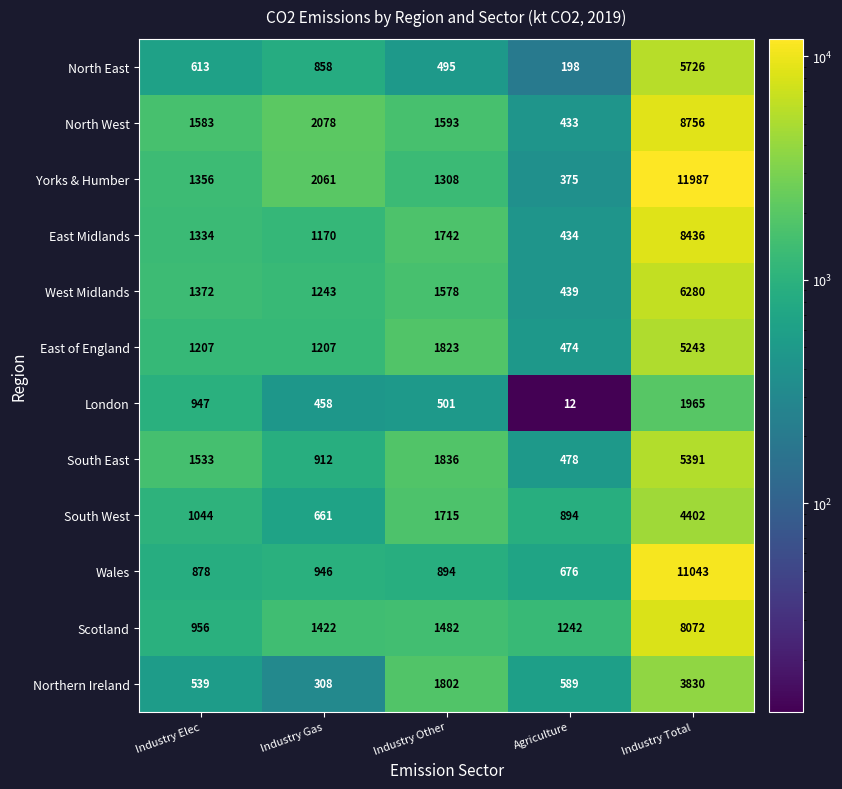

At which category does the chart reach its minimum across all series?

Agriculture